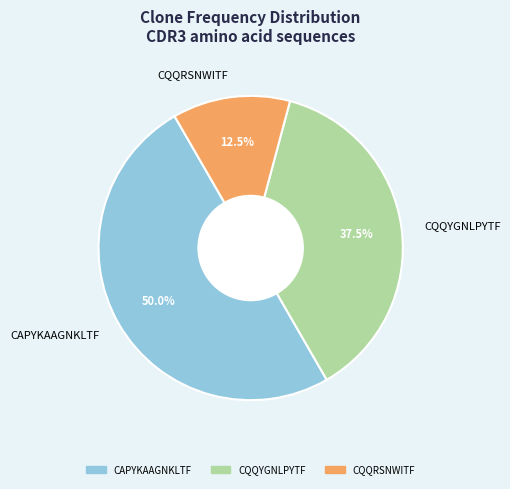

Combined, do CAPYKAAGNKLTF and CQQYGNLPYTF account for over 50%?

Yes